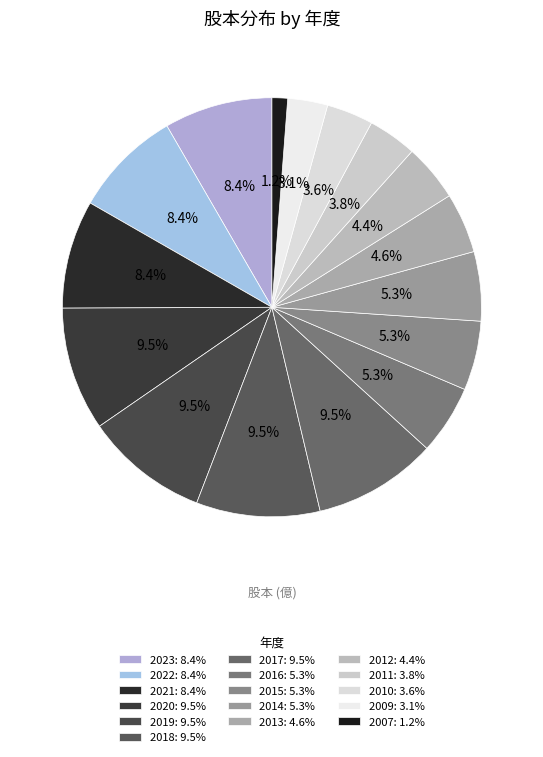

What is the ratio of the value at 2021 to the value at 2018?

0.9